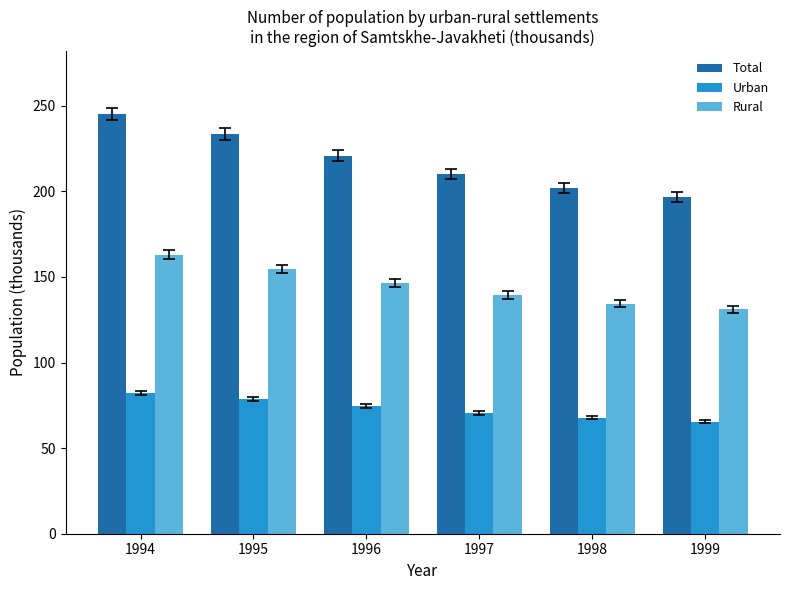

At how many categories does at least one series exceed 239?

1